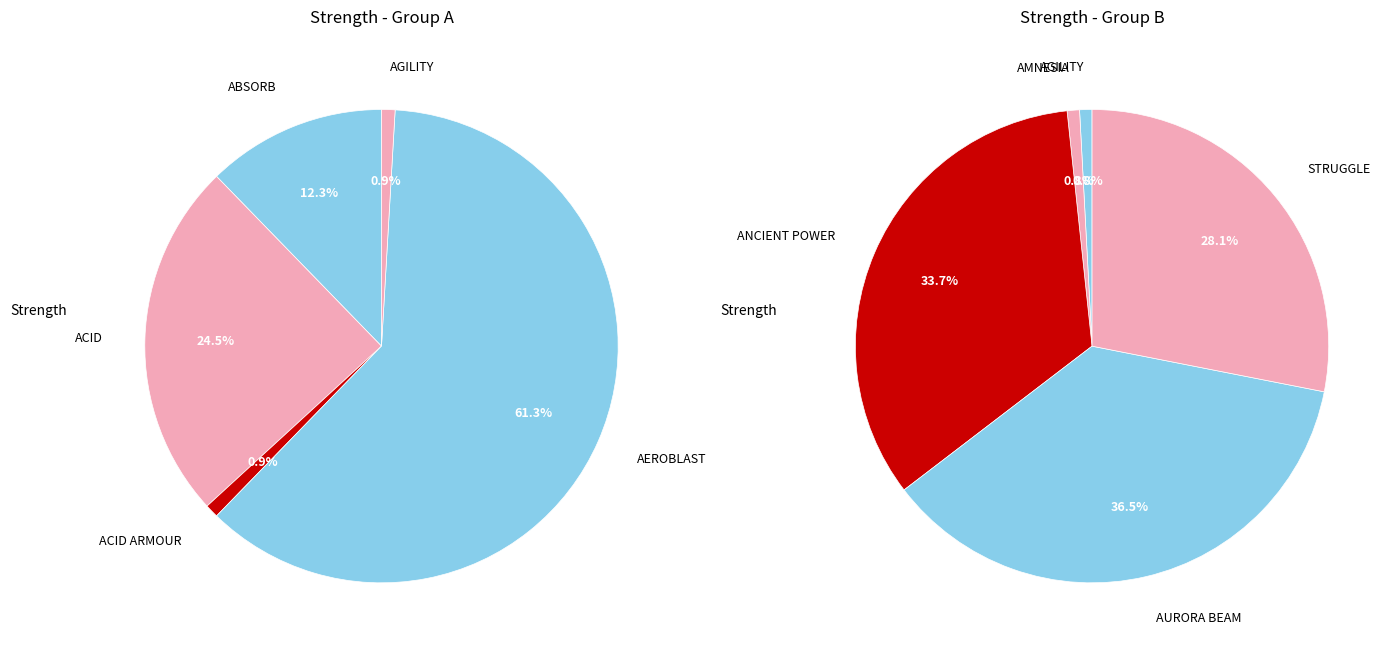

Is there a majority slice in this chart?

No